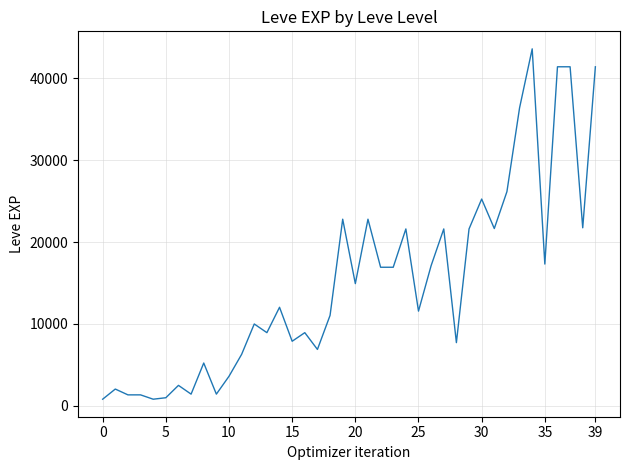

What is the maximum value shown in the chart?

43600